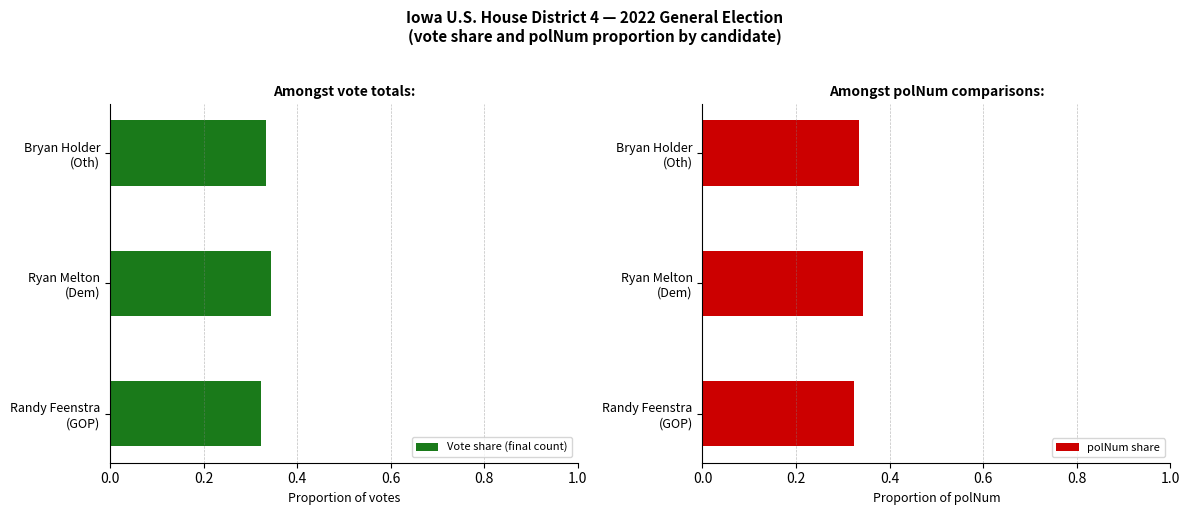

What is the total value across all series at Randy Feenstra (GOP)?

0.6